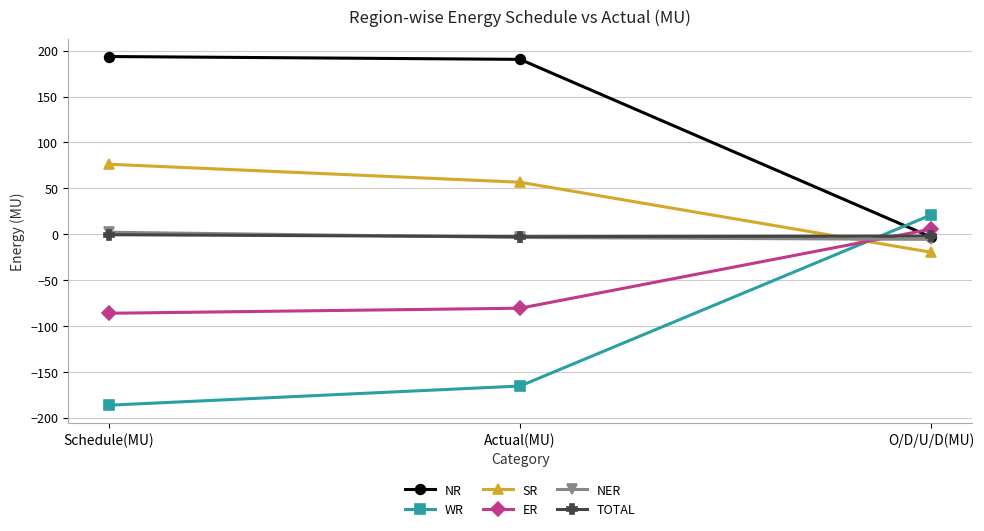

At which label does ER reach its peak?

O/D/U/D(MU)